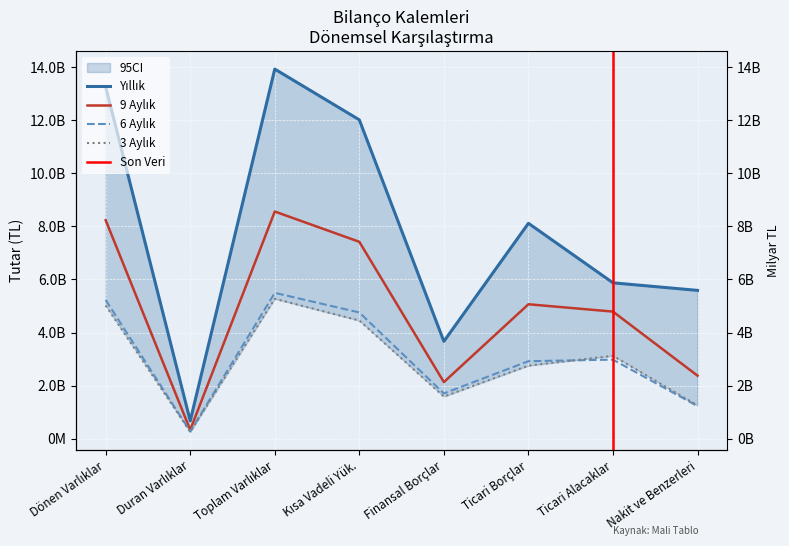

What is the label of the 3rd point from the right?

Ticari Borçlar